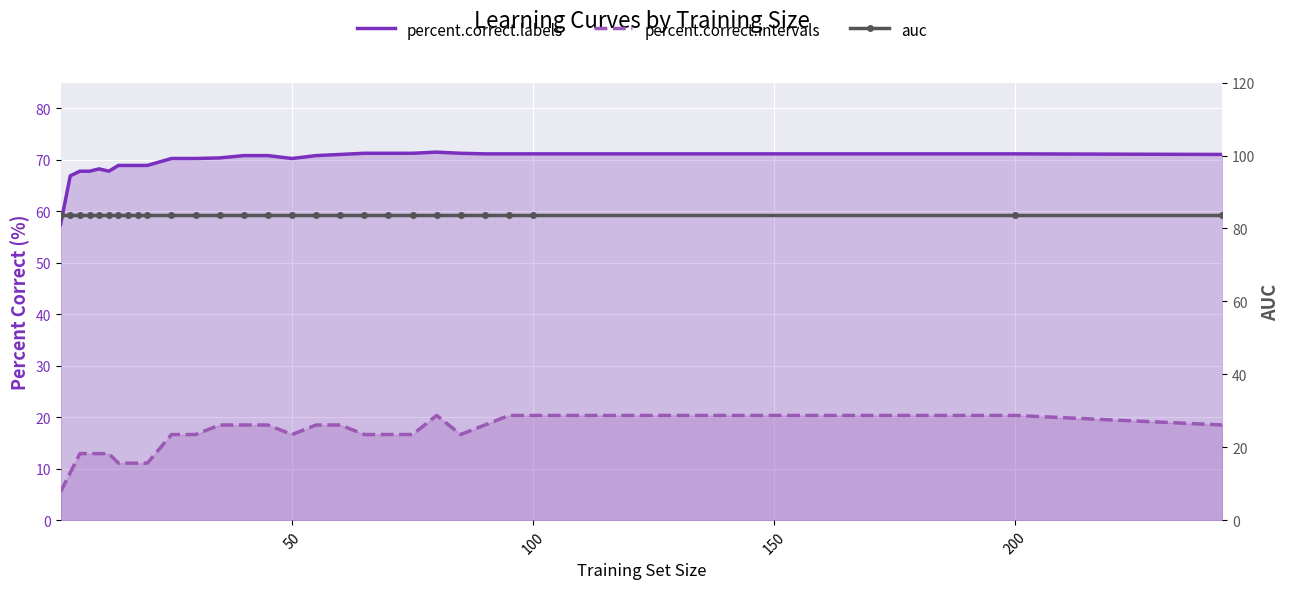

Which series has the largest total across all categories?

auc